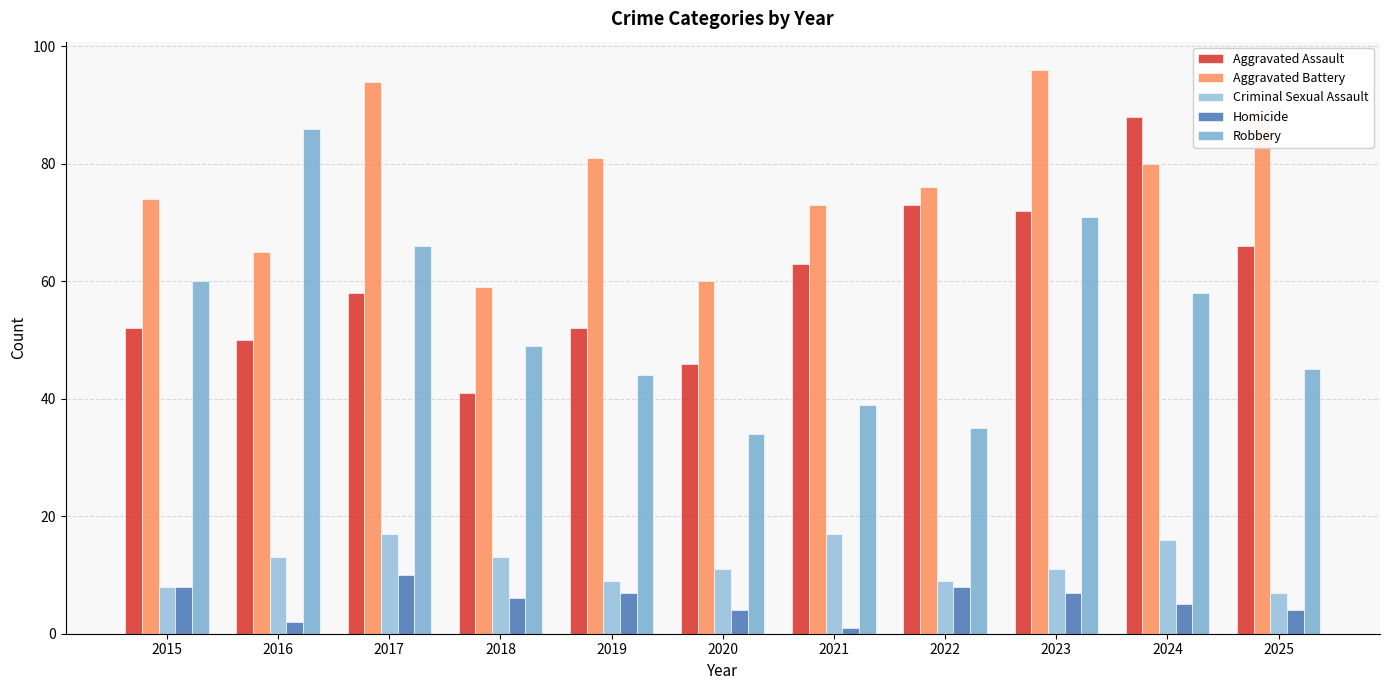

True or false: Robbery has a value of 34 at 2020.

True